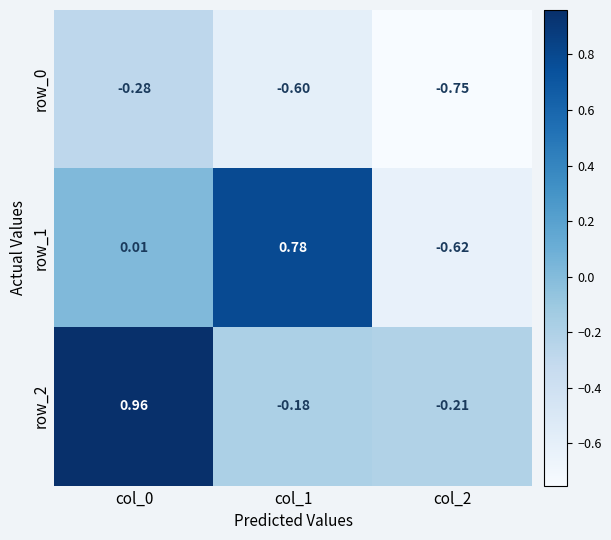

Which series changed the most between col_0 and col_2?

row_2